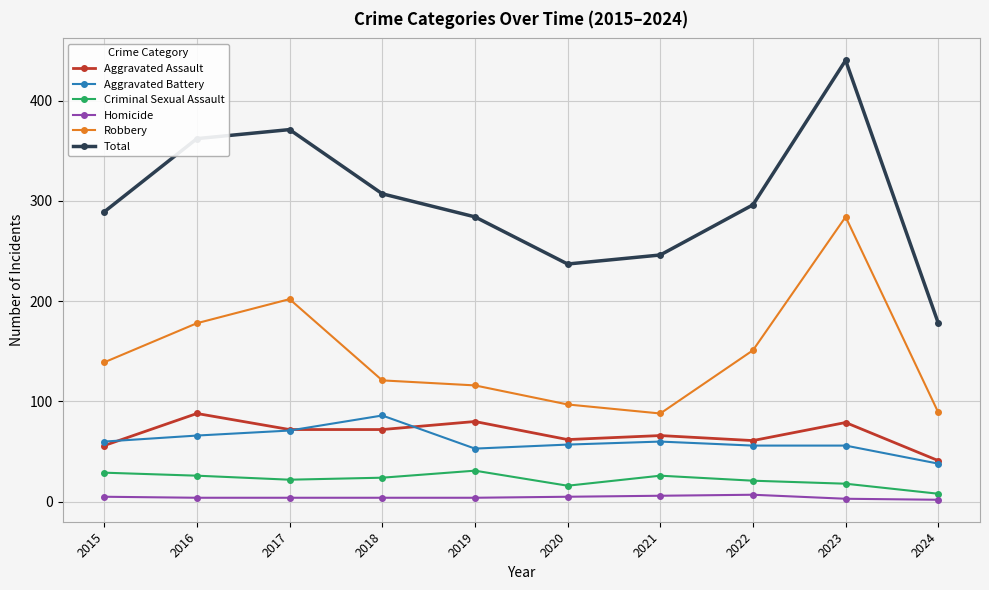

What is the maximum value shown in the chart?

440